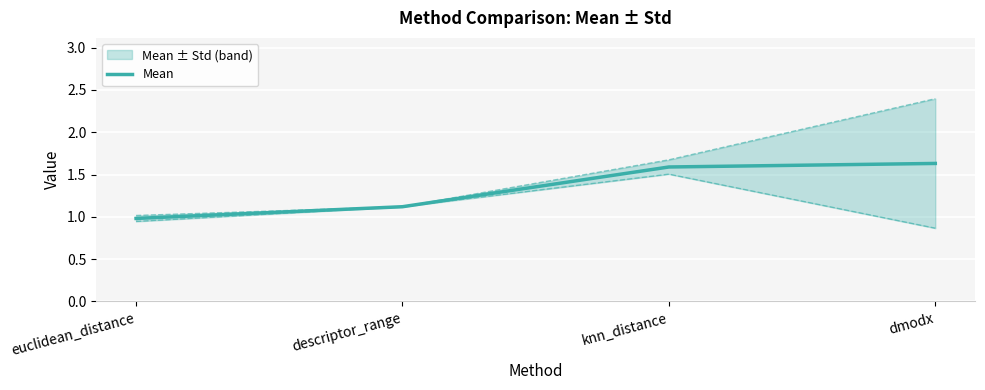

Reading right to left, what are all the values shown in this chart?

1.6	1.6	1.1	1.0